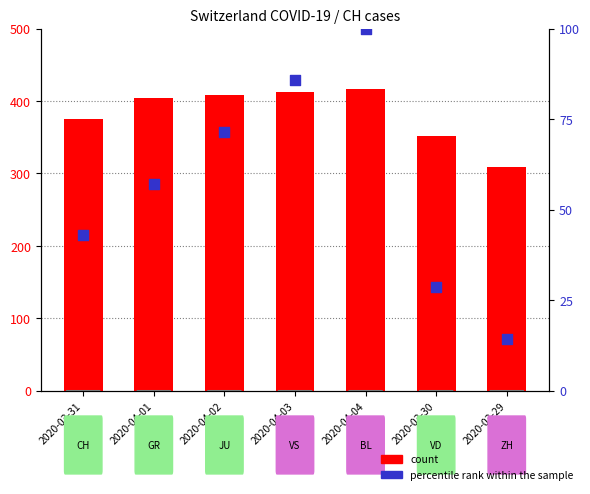

What is the total value across all series at 2020-03-29?

323.3